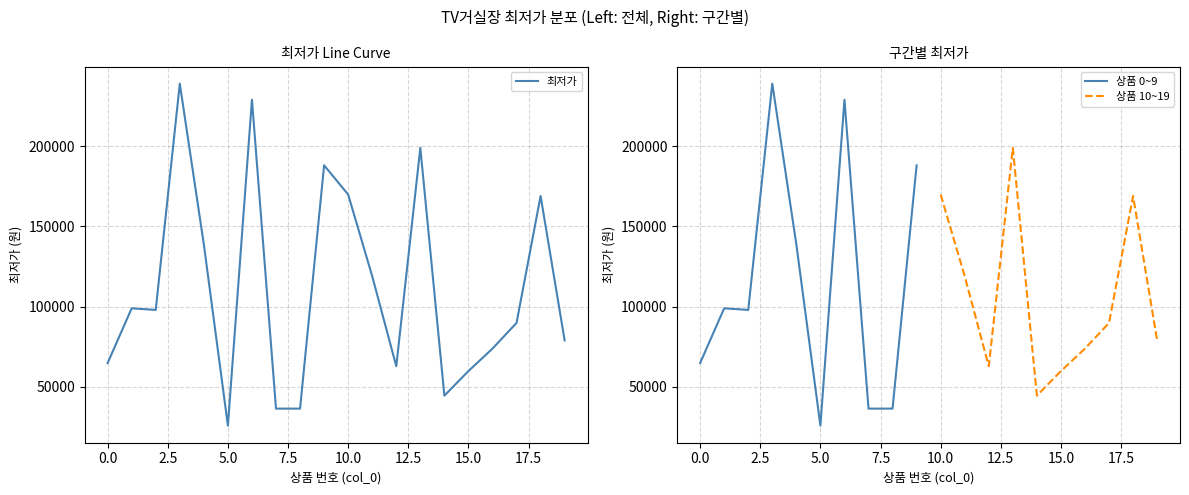

Which has a higher value, 5 or 18?

18